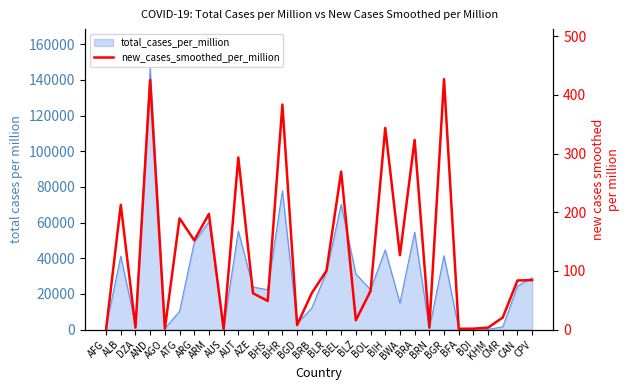

At which label does the data first exceed 83?

ALB